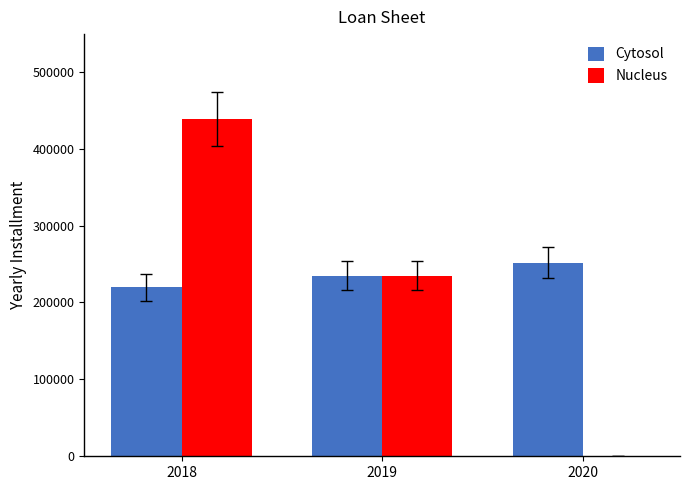

True or false: Cytosol has a value of 234911.4 at 2019.

True